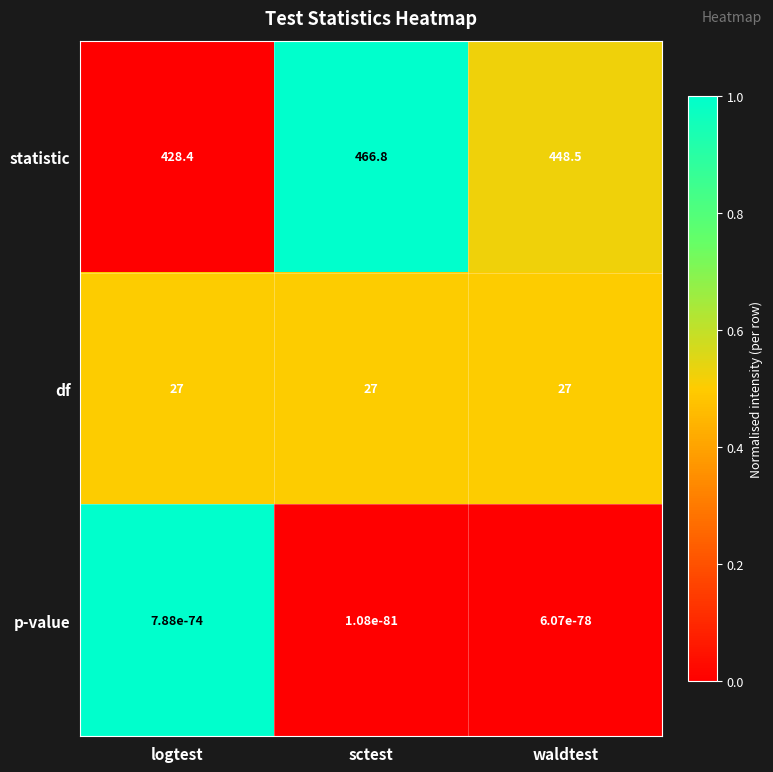

Which label corresponds to the largest value in the chart?

sctest